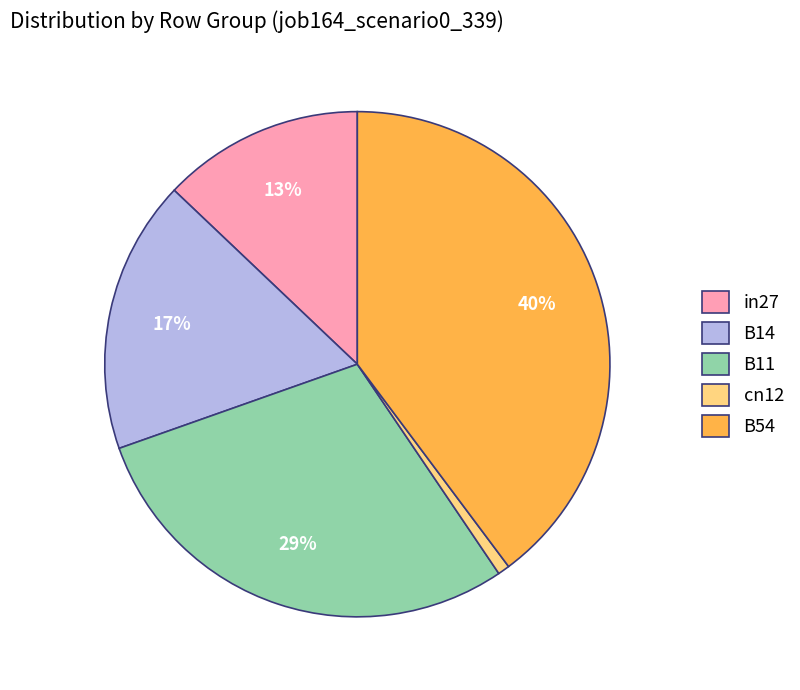

Does B11 account for over 50% of the chart?

No